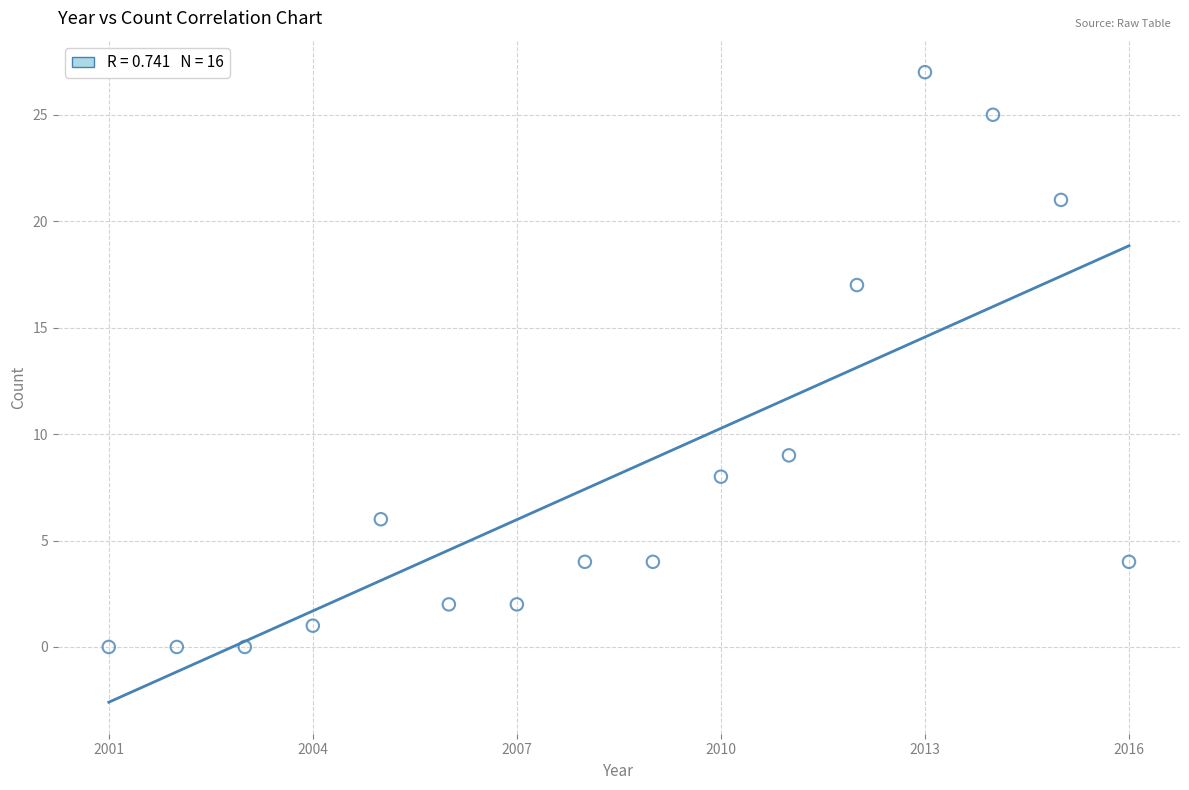

What is the range of Y values (max minus min)?

27